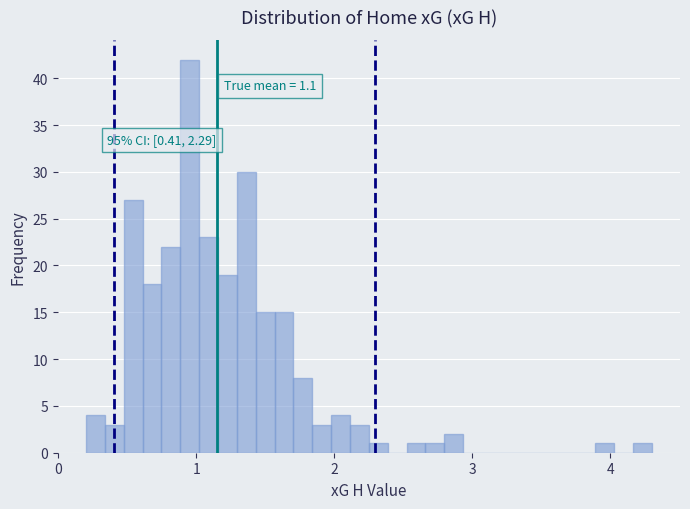

Read against the x-axis, roughly where is the centre of the tallest bar?

1.0